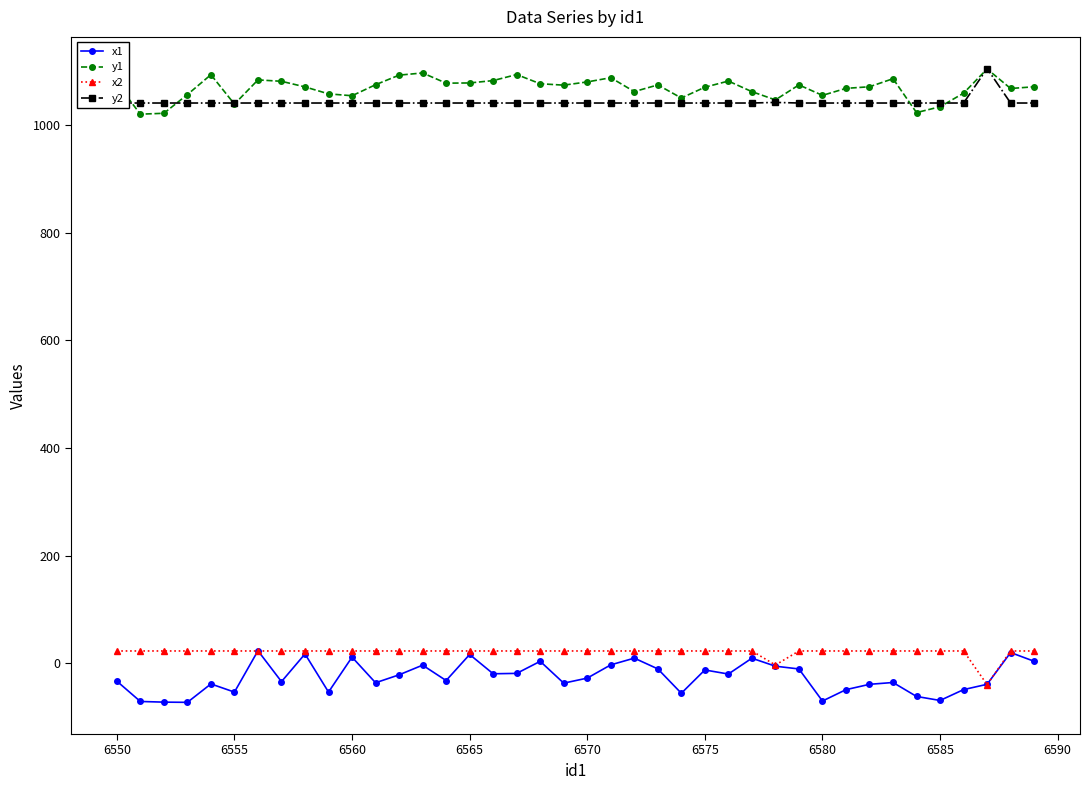

True or false: y1 and x1 intersect in this chart.

False